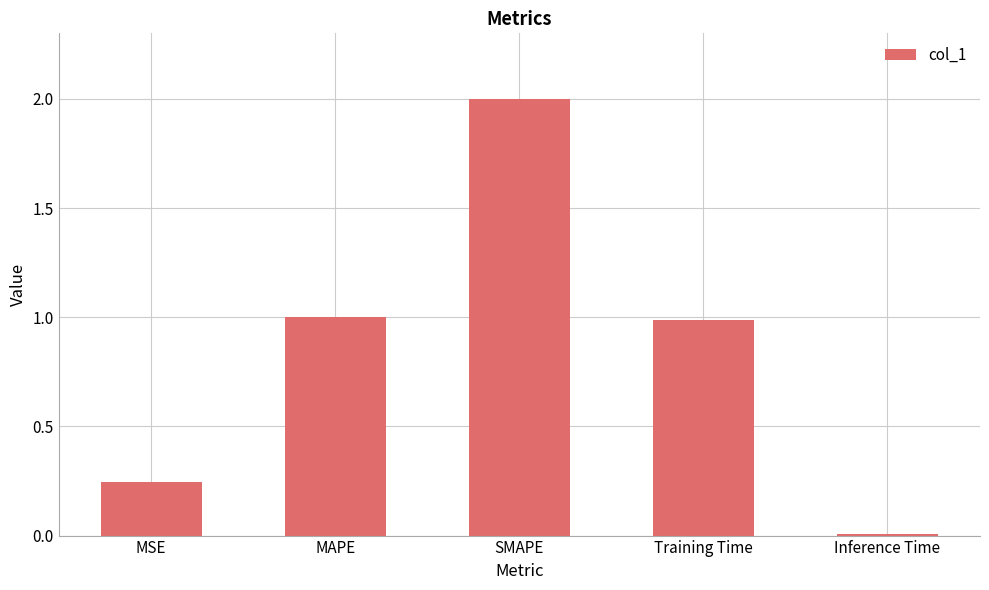

Which category has the highest value across all series?

SMAPE